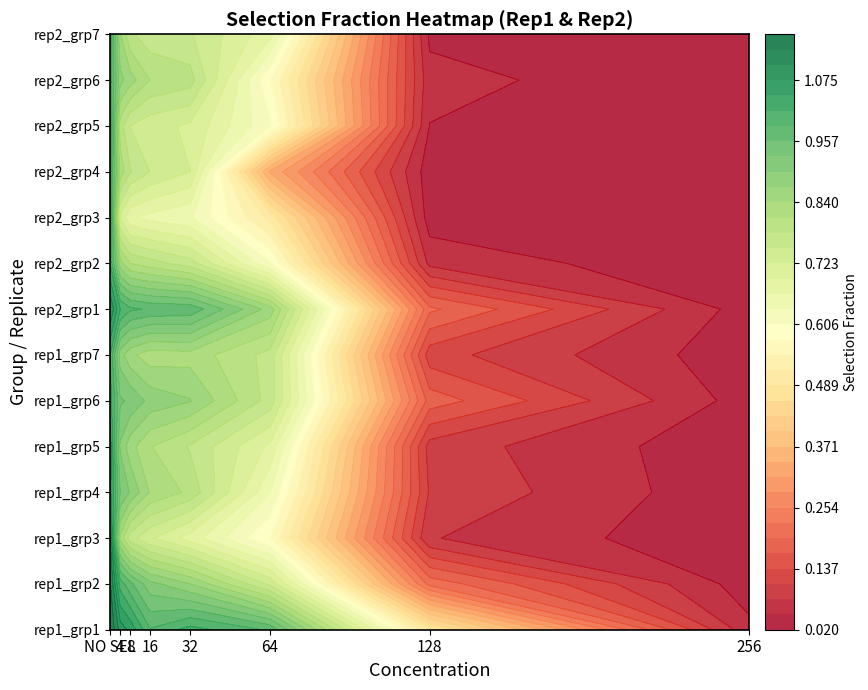

The rep2_group4 series shows 0.3 at 1. True or false?

False